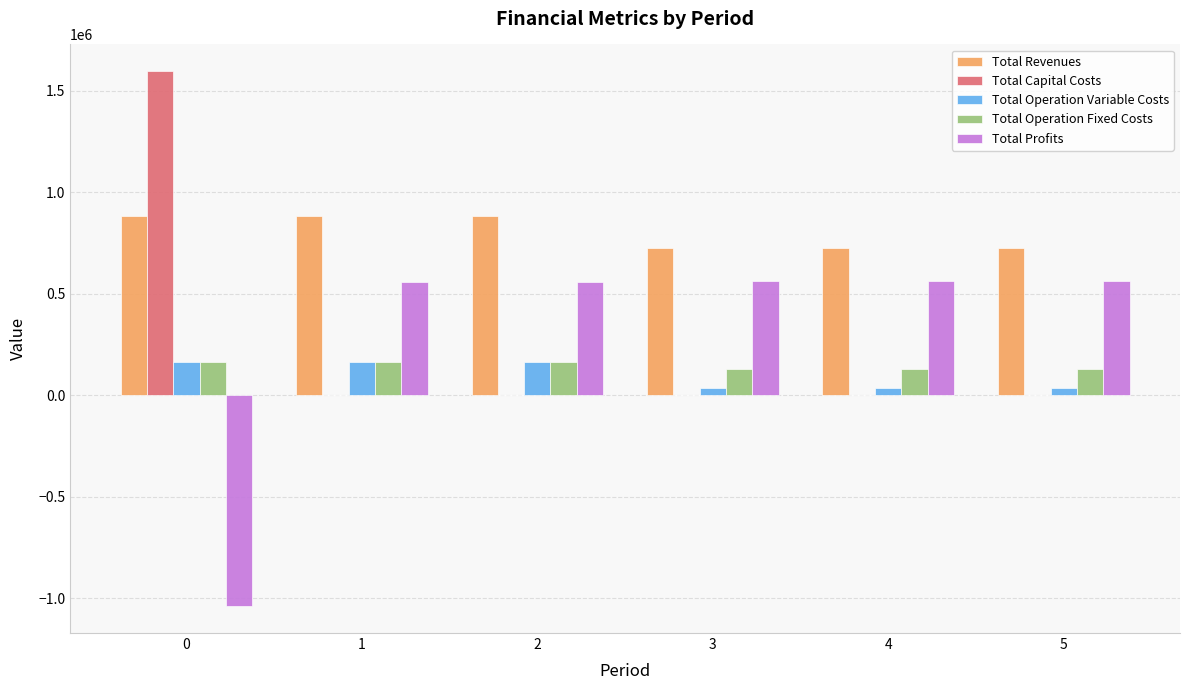

What is the maximum value shown in the chart?

1595087.0